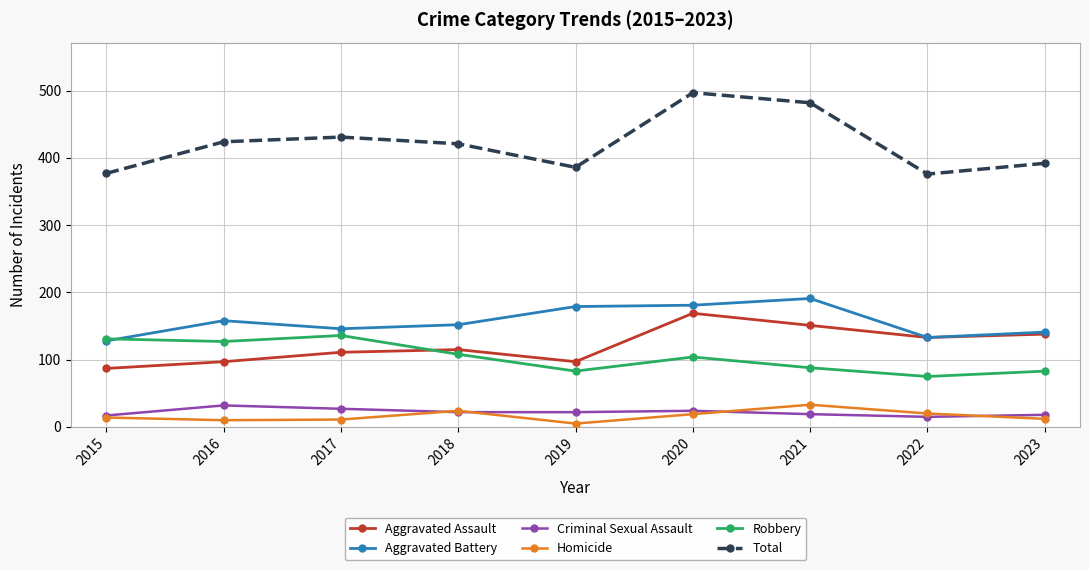

Read the Homicide value at 2016.

10